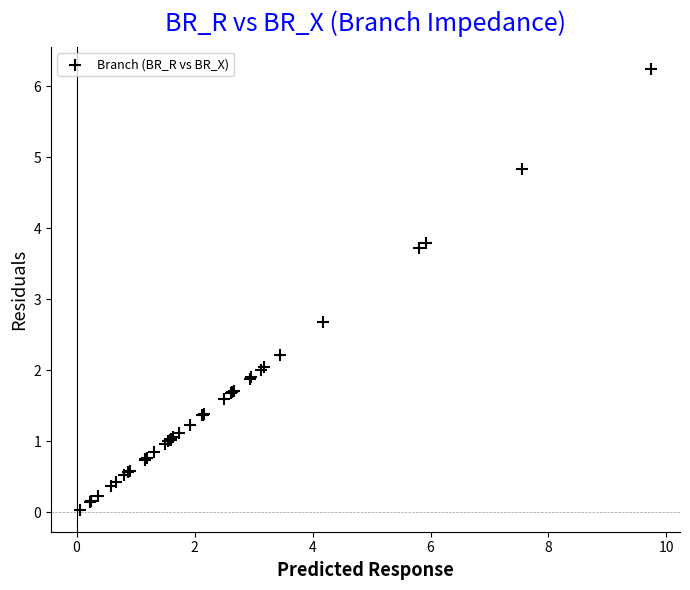

What Y value in the scatter plot is closest to 3?

2.7